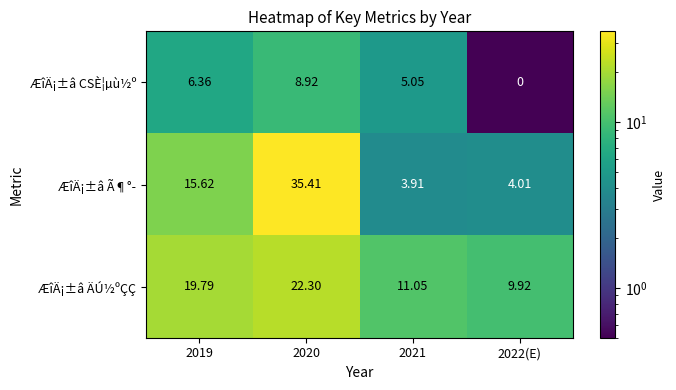

At 2022(E), list the series in order from largest to smallest.

ÆîÄ¡±â ÄÚ½ºÇÇ, ÆîÄ¡±â Ã¶°­, ÆîÄ¡±â CSÈ¦µù½º